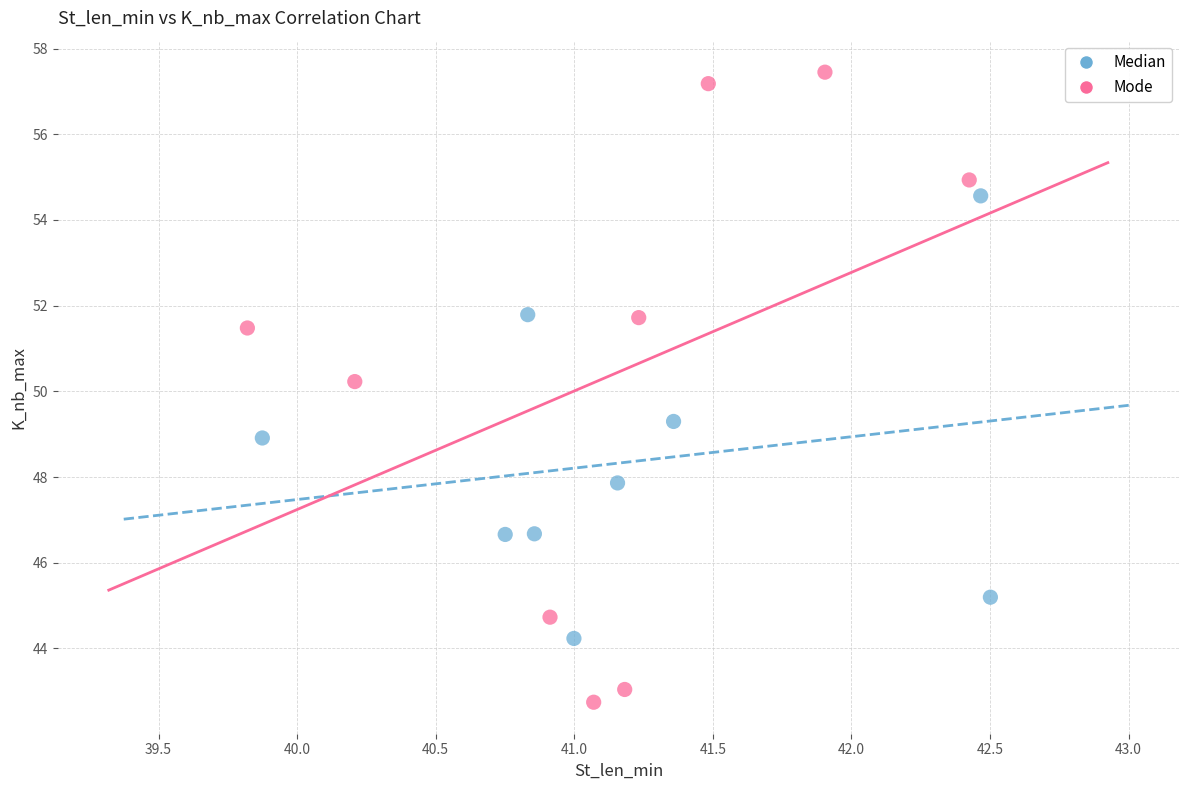

Which series reaches the maximum Y coordinate?

Mode